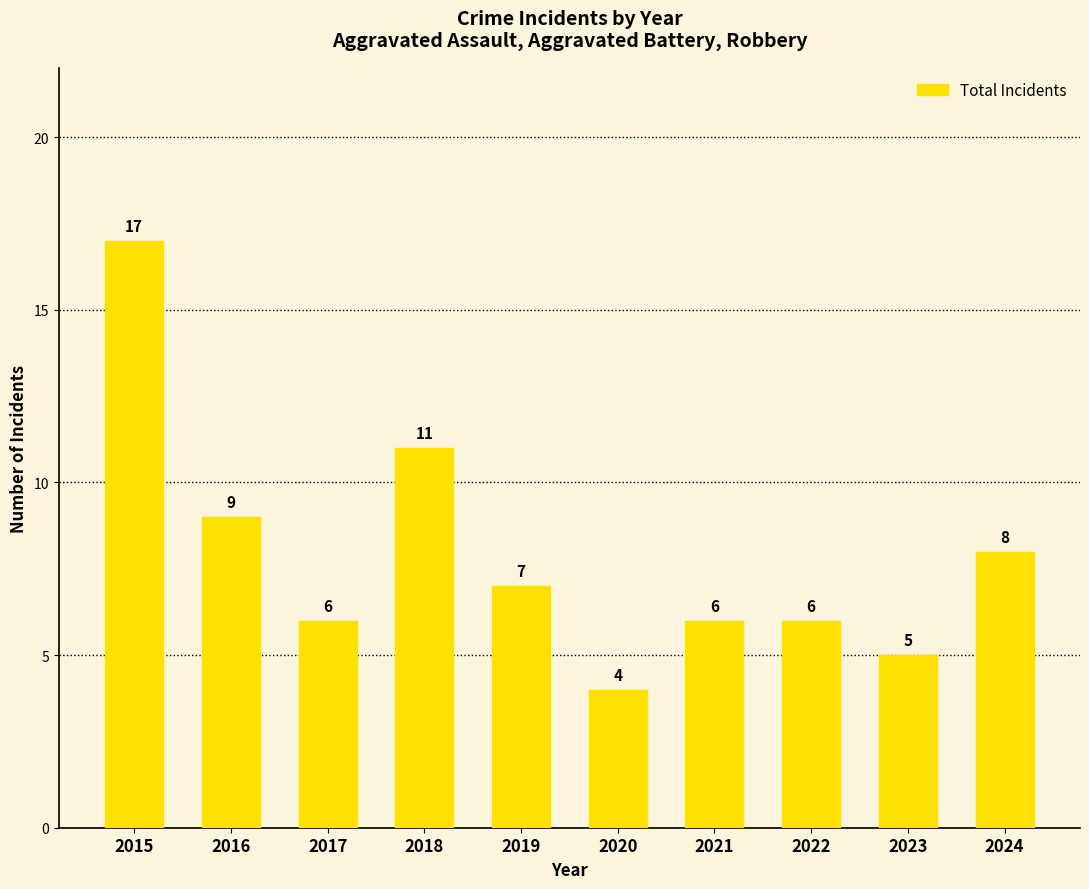

Reading right to left, transcribe all the data shown in this chart.

8	5	6	6	4	7	11	6	9	17